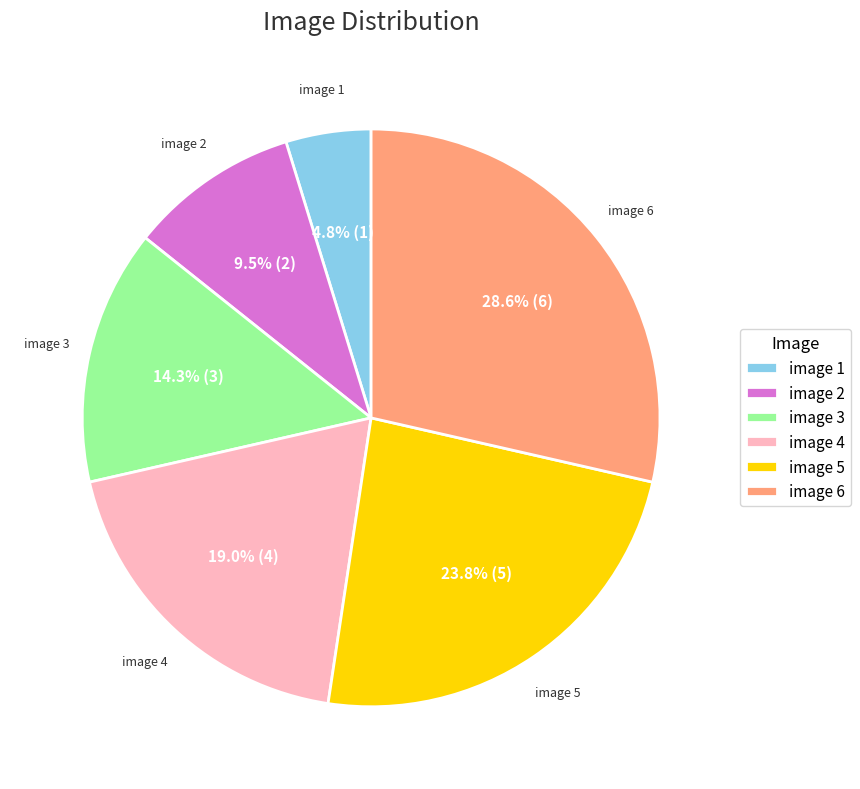

To the nearest percent, what is the difference between the image 5 and image 6 slice percentages?

5%